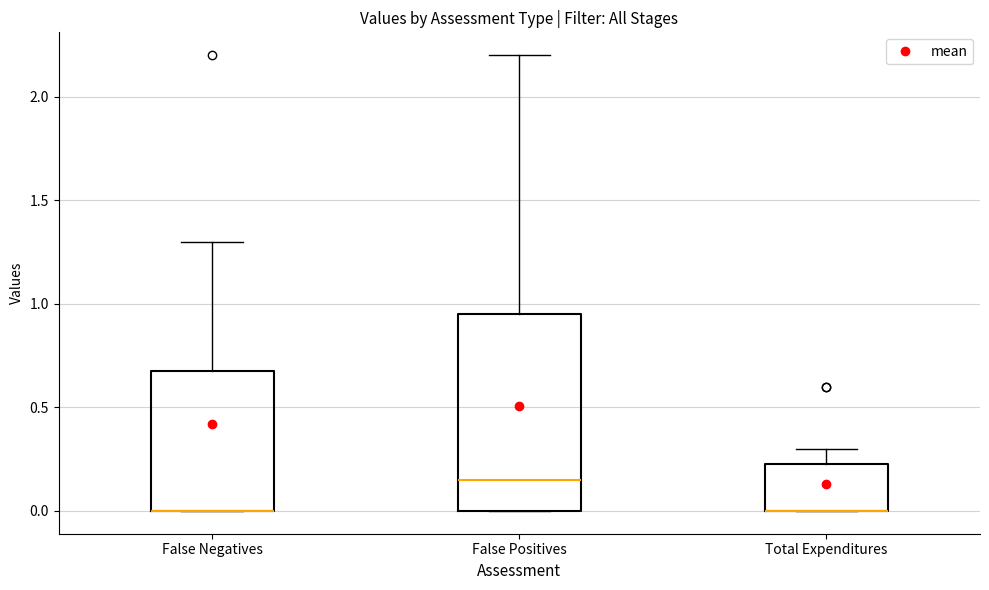

Reading left to right, read every box against the y-axis: the position of its median line, the range the box covers, and the ends of its whiskers. The values are not printed on the chart, so give them approximately, as read against the axis.

False Negatives: median 0.00 (drawn on the box's lower edge), box 0.00 to 0.70, whiskers 0.00 to 1.30
False Positives: median 0.15, box 0.00 to 0.95, whiskers 0.00 to 2.20
Total Expenditures: median 0.00 (drawn on the box's lower edge), box 0.00 to 0.25, whiskers 0.00 to 0.30